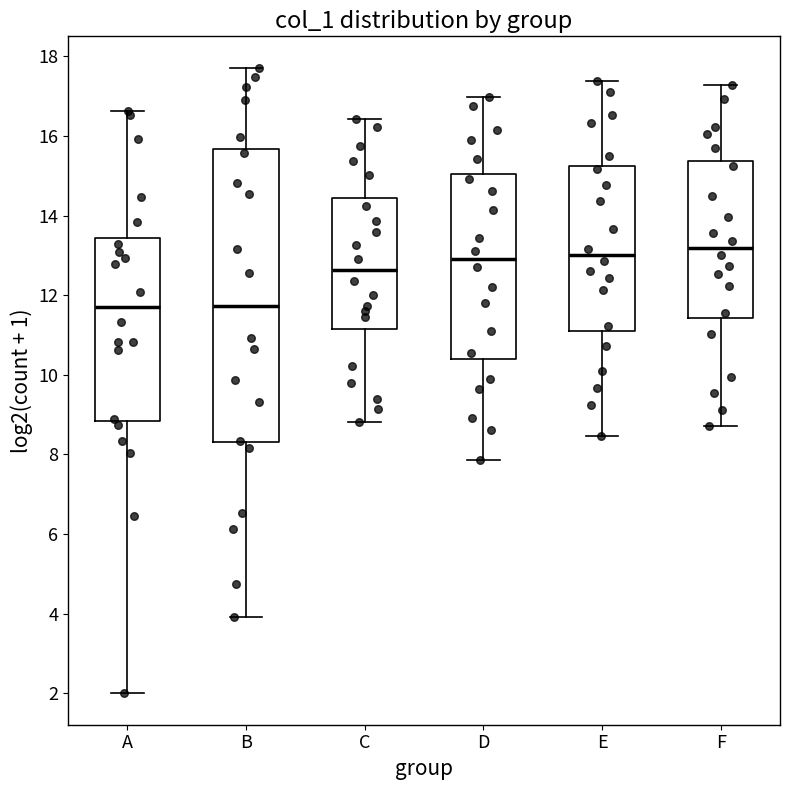

Comparing the boxes themselves (not the whiskers), which one is the tallest?

B